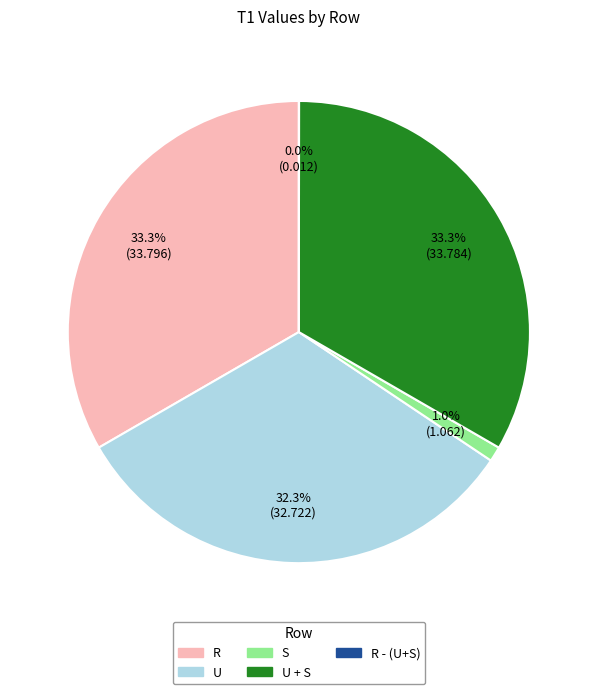

Does any single category account for the majority?

No